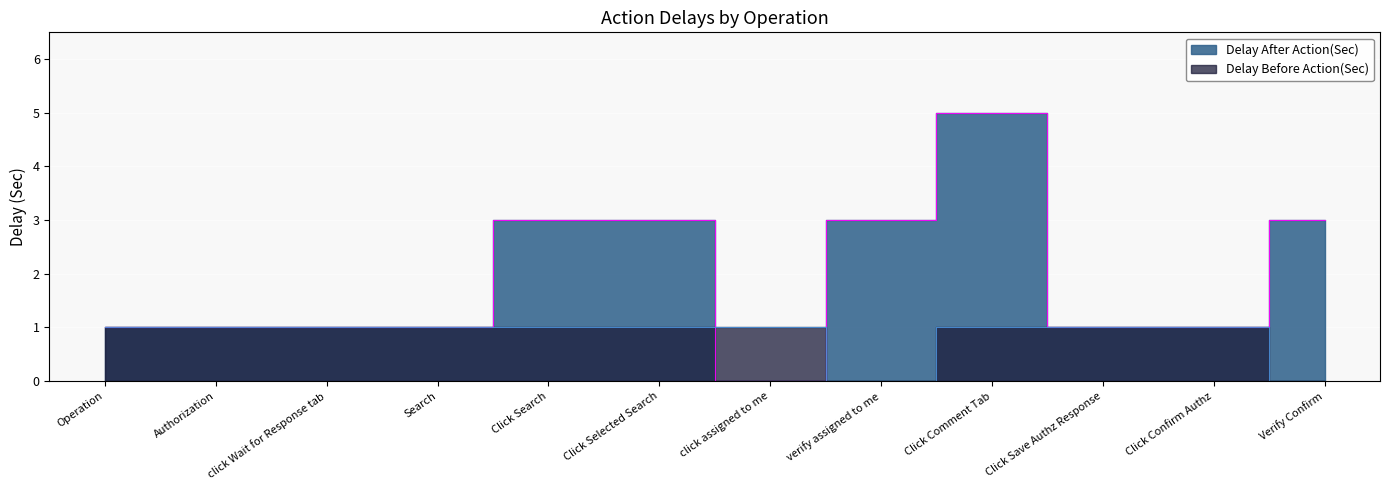

What value does the Delay After Action(Sec) series have at click Wait for Response tab?

1